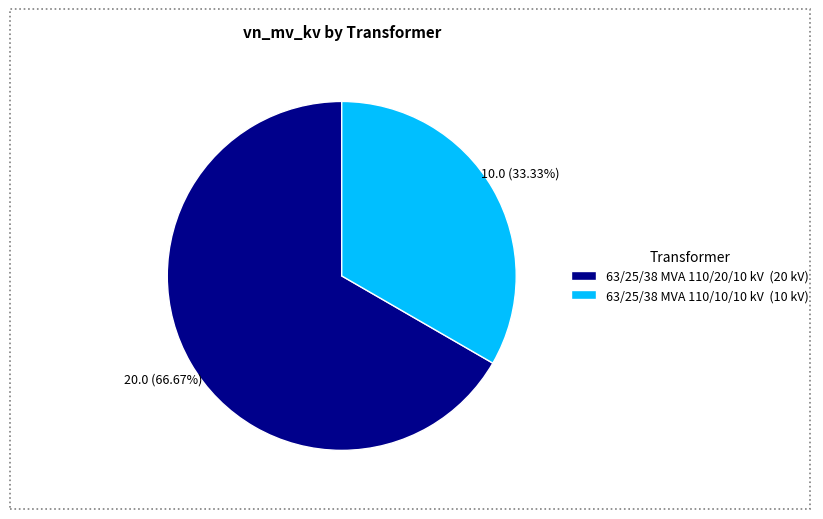

To the nearest percent, what is the difference between the 63/25/38 MVA 110/10/10 kV and 63/25/38 MVA 110/20/10 kV slice percentages?

33%